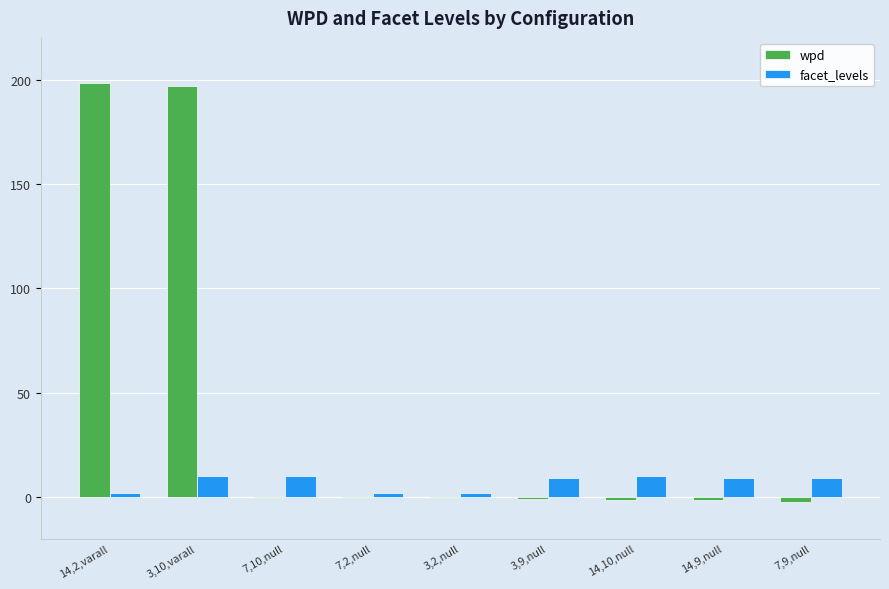

What is the sum of all wpd values?

387.1